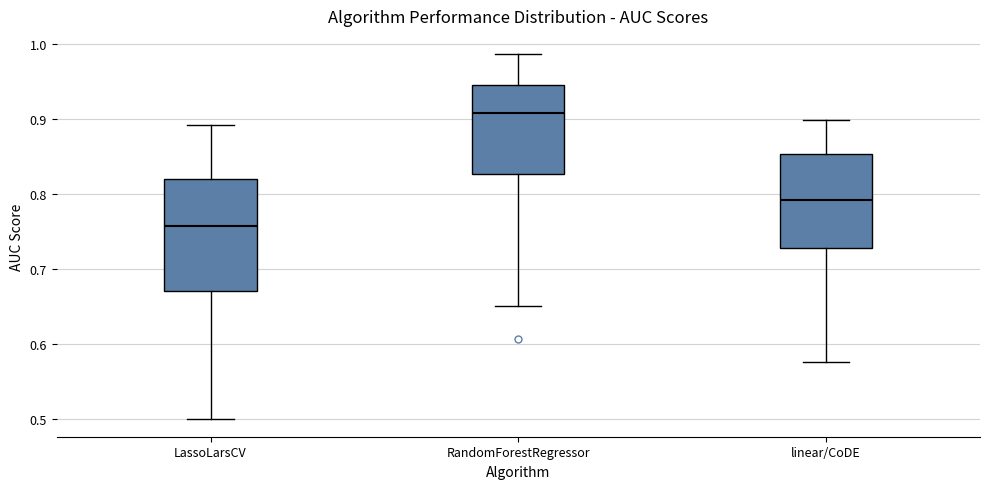

Which box's median line is the lowest?

LassoLarsCV